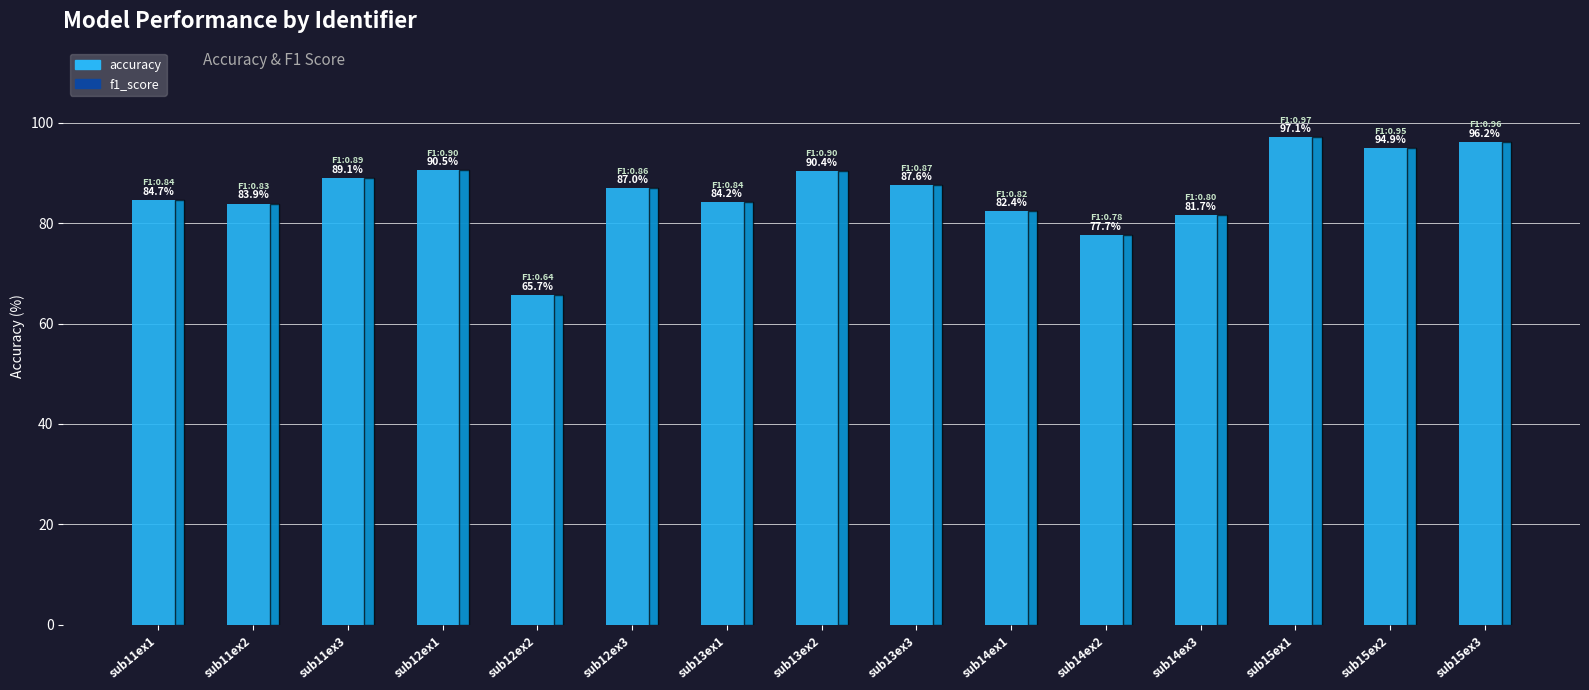

Rank the categories by value from lowest to highest.

sub12ex2, sub14ex2, sub14ex3, sub14ex1, sub11ex2, sub13ex1, sub11ex1, sub12ex3, sub13ex3, sub11ex3, sub13ex2, sub12ex1, sub15ex2, sub15ex3, sub15ex1